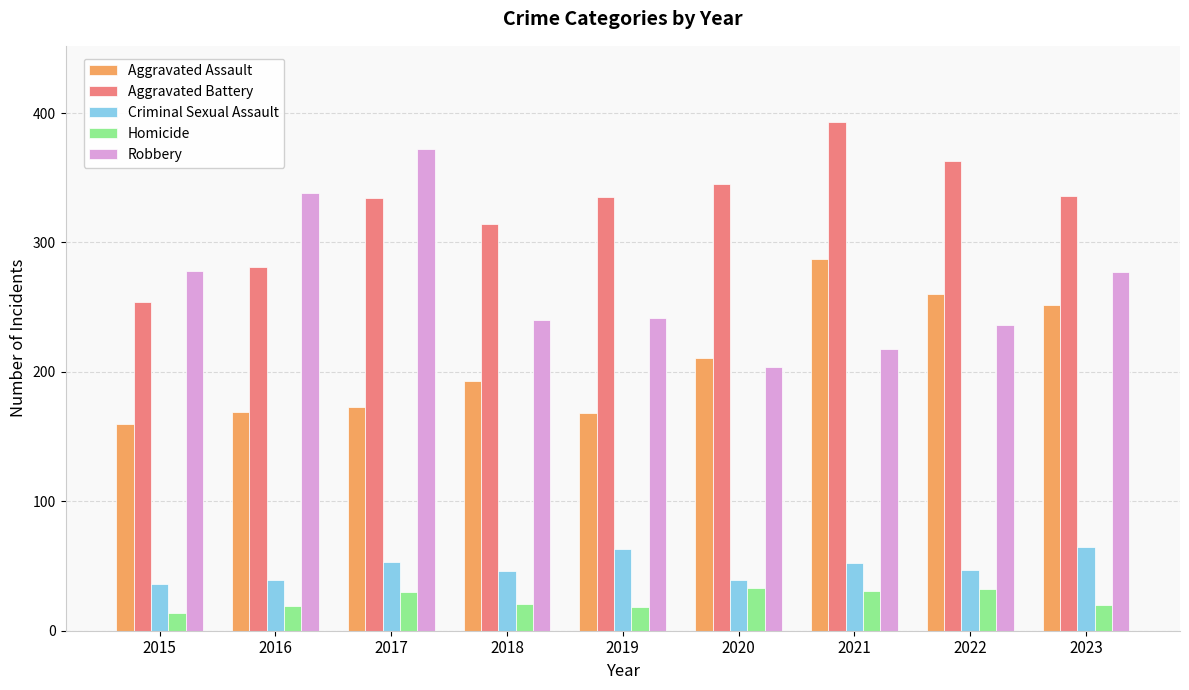

What is the difference between the maximum and minimum values in the Homicide series?

19